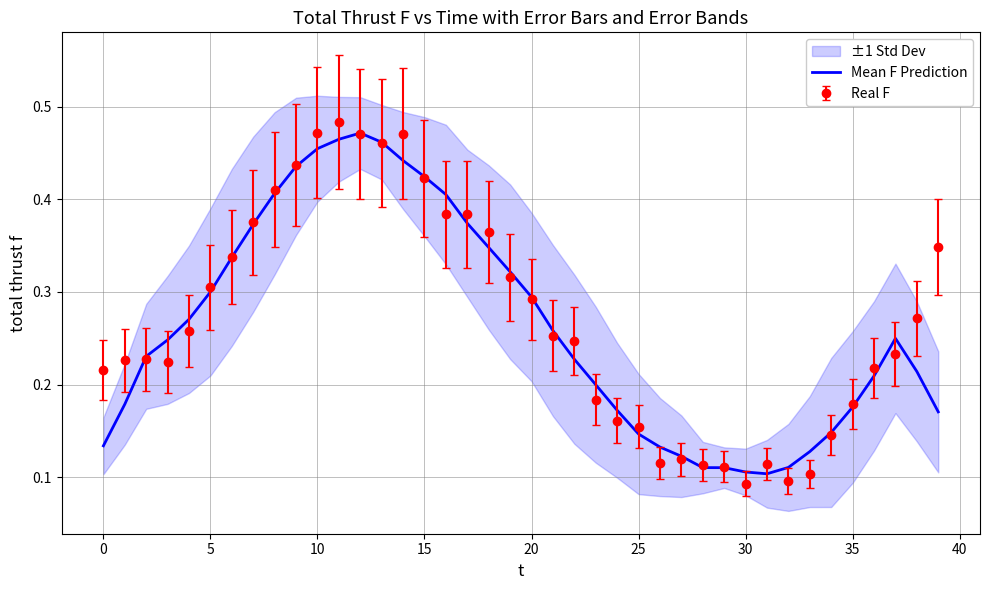

What is the smallest value displayed?

0.1